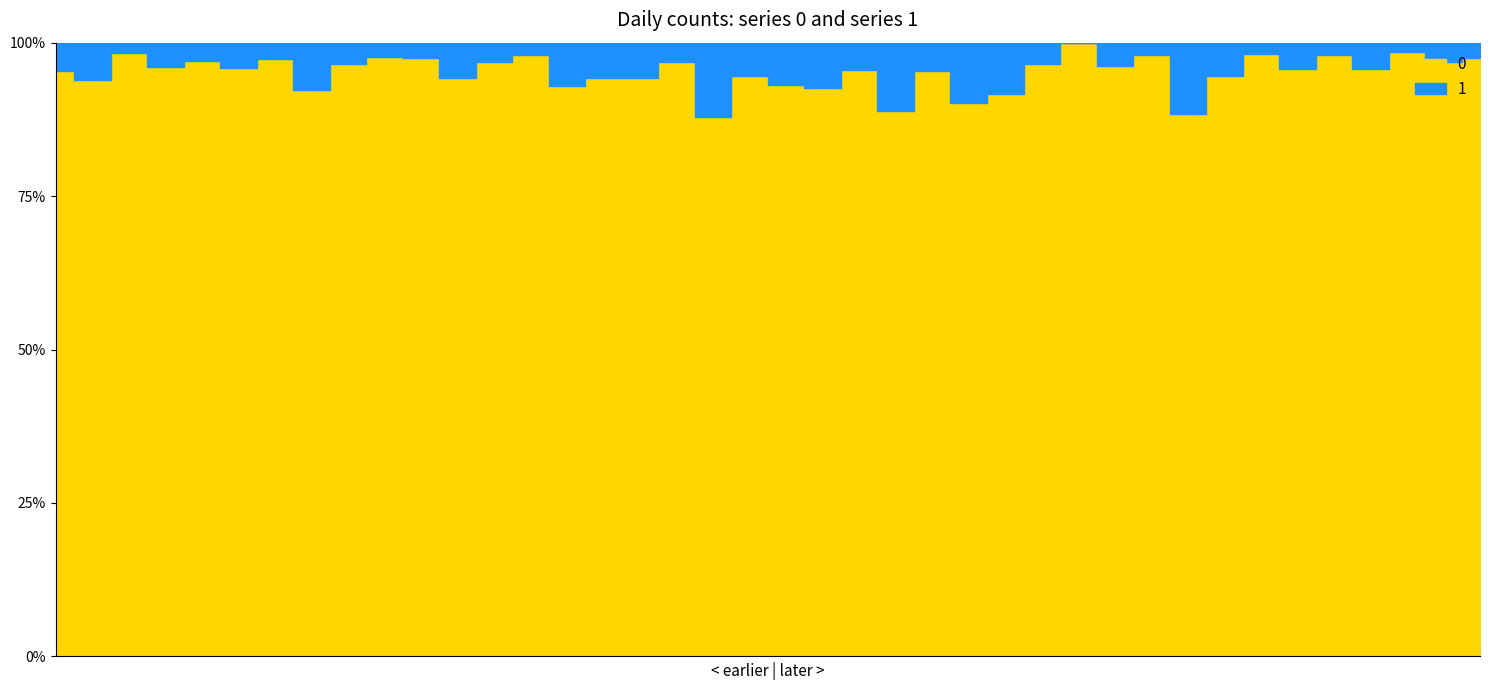

What is the spread (max minus min) of values at 2023-01-17?

61